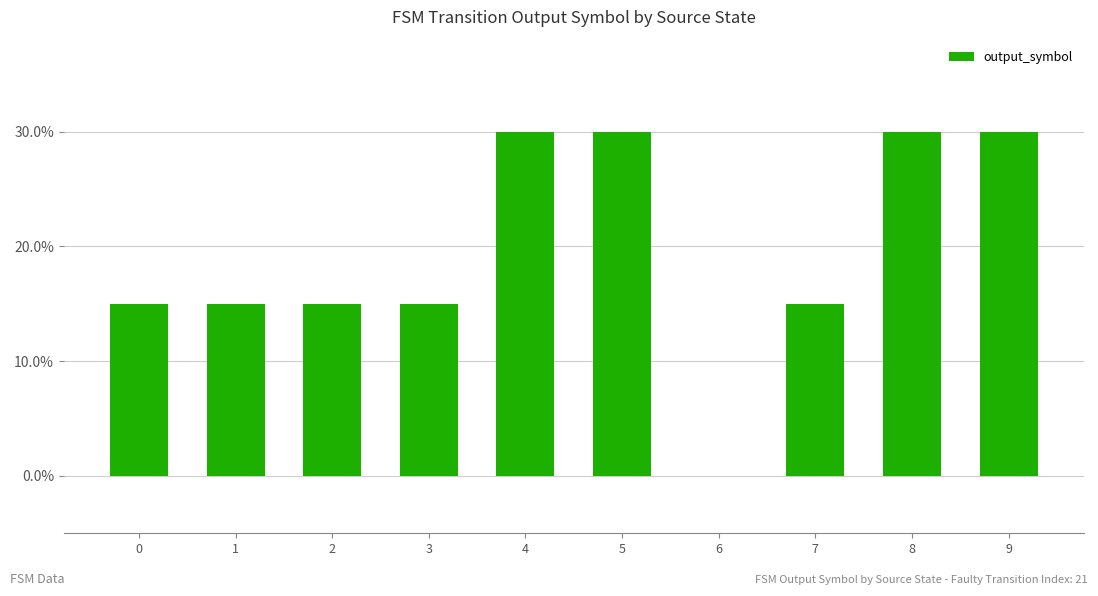

Is it true that the value at 2 is 10?

False